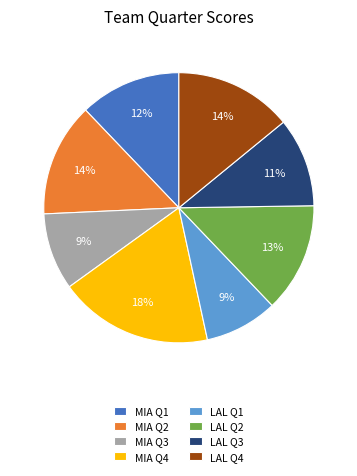

Is it true that MIA Q4 is 27% of the pie?

False